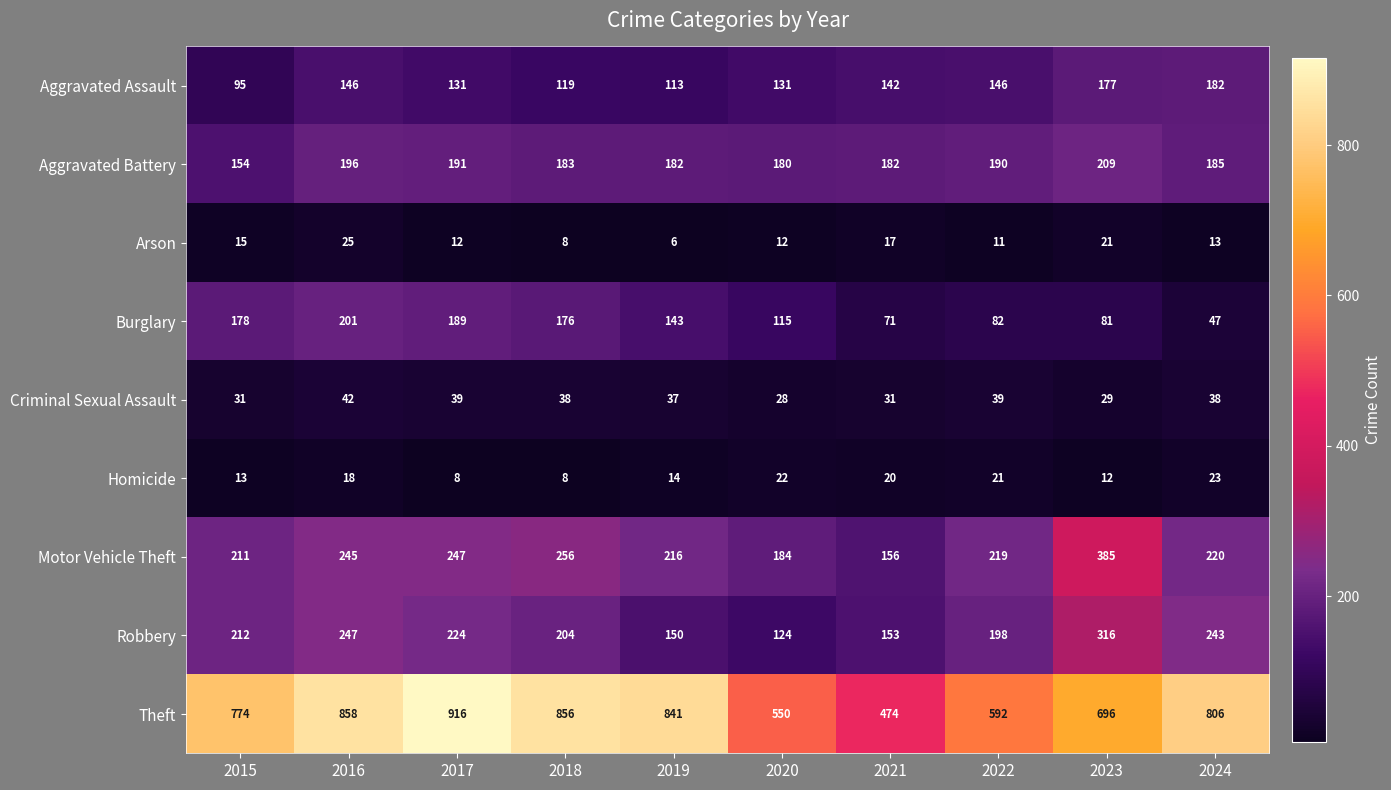

True or false: Theft has a value of 916 at 2017.

True